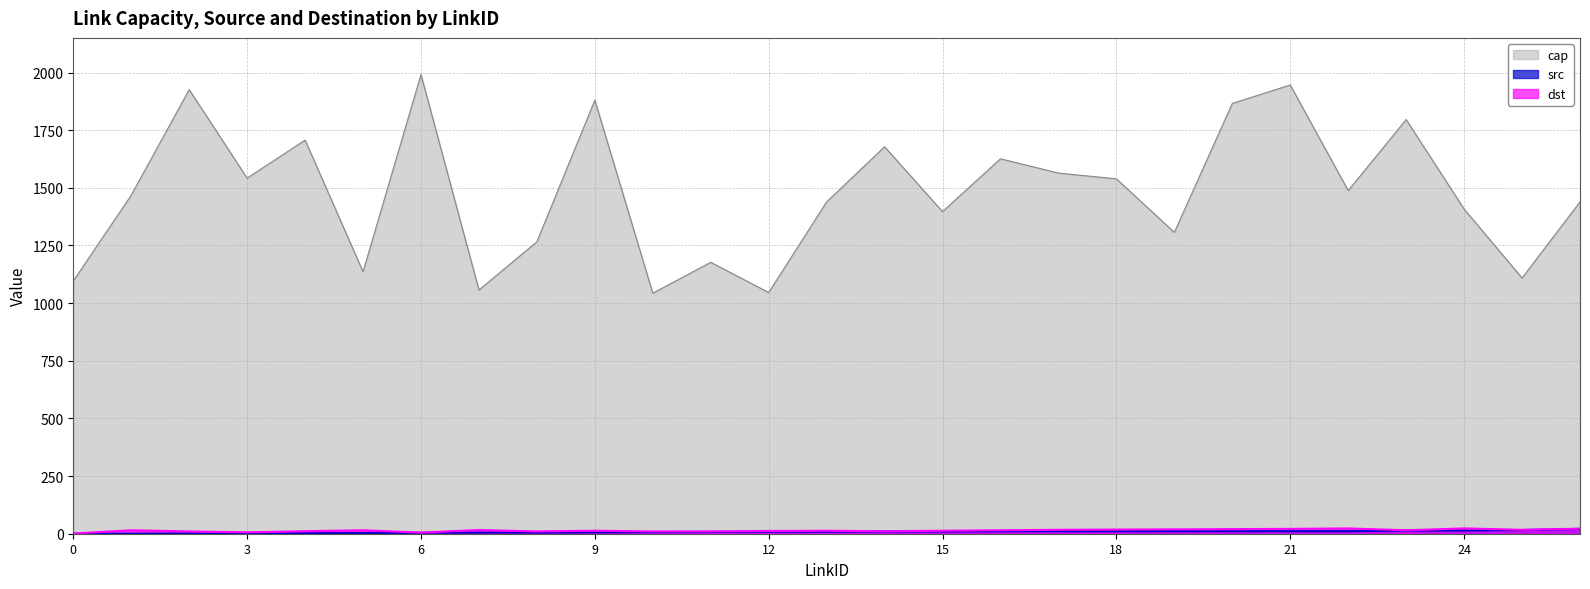

Reading left to right, list all the values displayed in this chart.

cap: 1096	1468	1926	1542	1707	1136	1991	1057	1266	1880	1043	1177	1046	1439	1678	1397	1626	1564	1539	1307	1866	1946	1488	1796	1408	1109	1439
src: 0	0	1	1	2	3	4	5	5	6	7	8	9	9	10	10	11	11	11	11	11	11	11	14	14	16	21
dst: 1	15	10	6	11	15	5	16	10	13	10	10	12	13	11	13	15	17	18	19	20	21	23	15	23	17	22